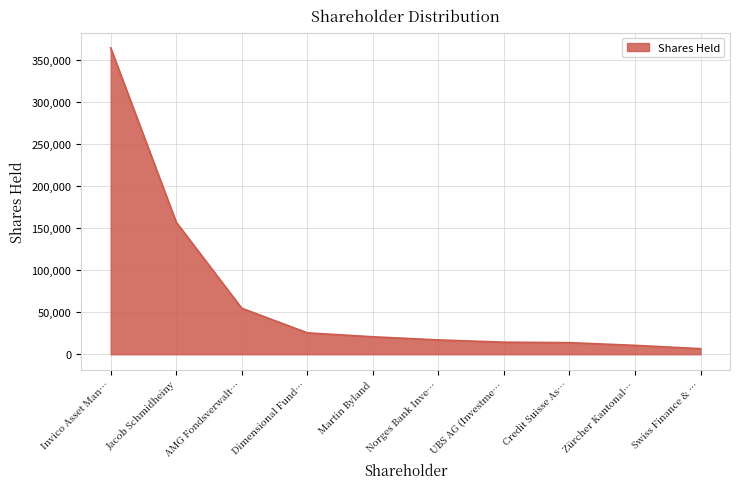

What is the ratio of the value at AMG Fondsverwalt… to the value at Credit Suisse As…?

4.0